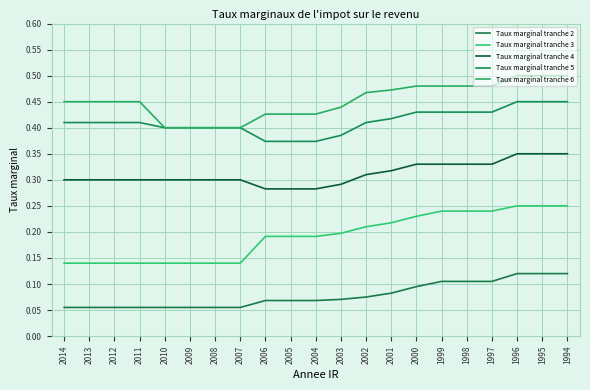

Where is Taux marginal tranche 2 nearest to the value 0?

2014